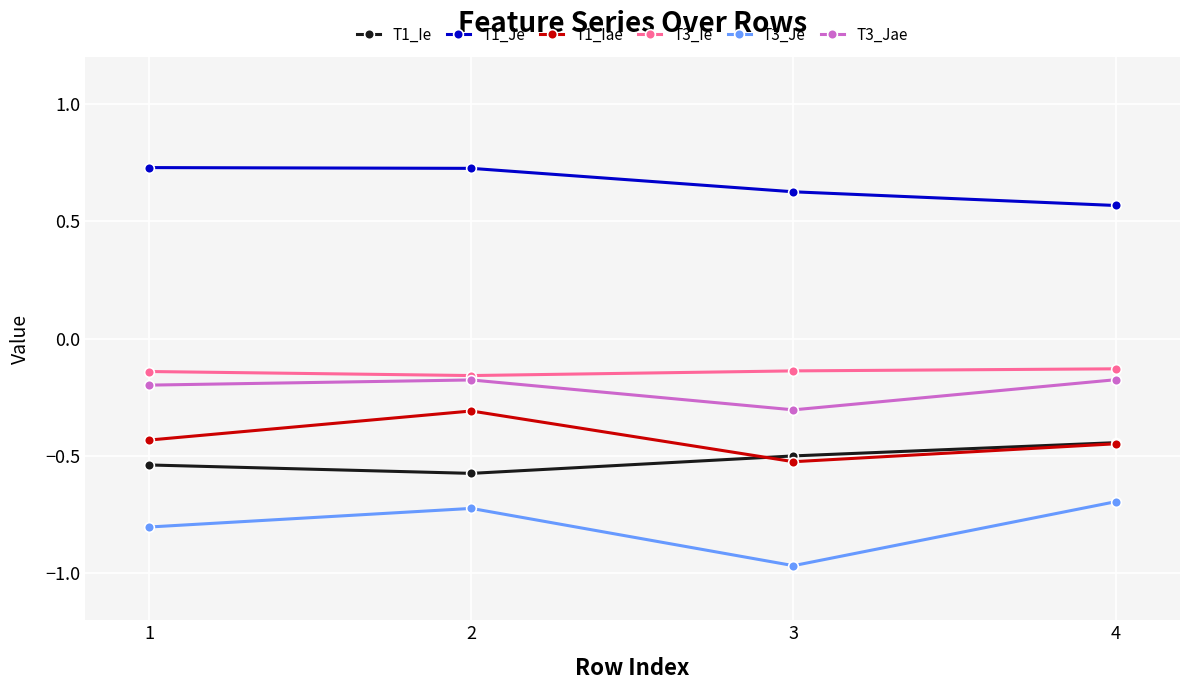

At how many categories does at least one series exceed 0?

4